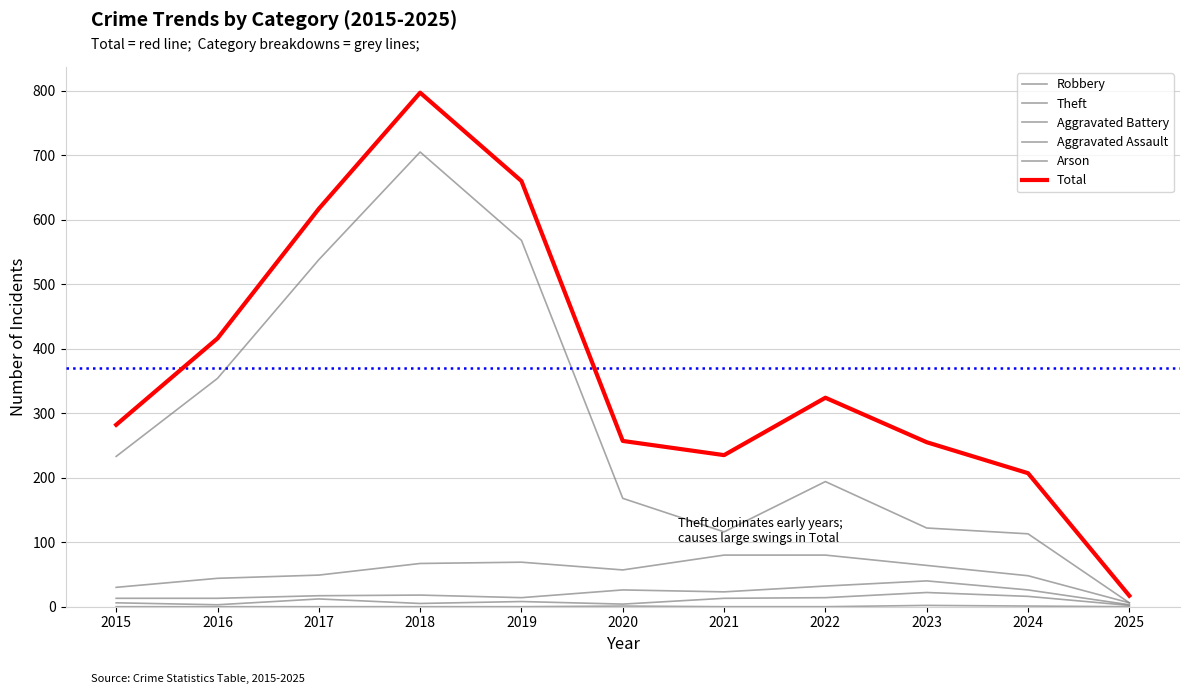

What is the highest value of the Aggravated Assault series?

22